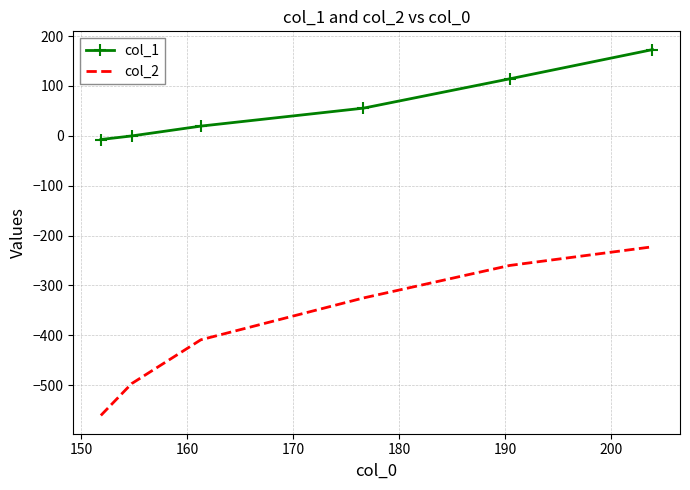

Rank the series by their maximum value, from highest to lowest.

col_1, col_2